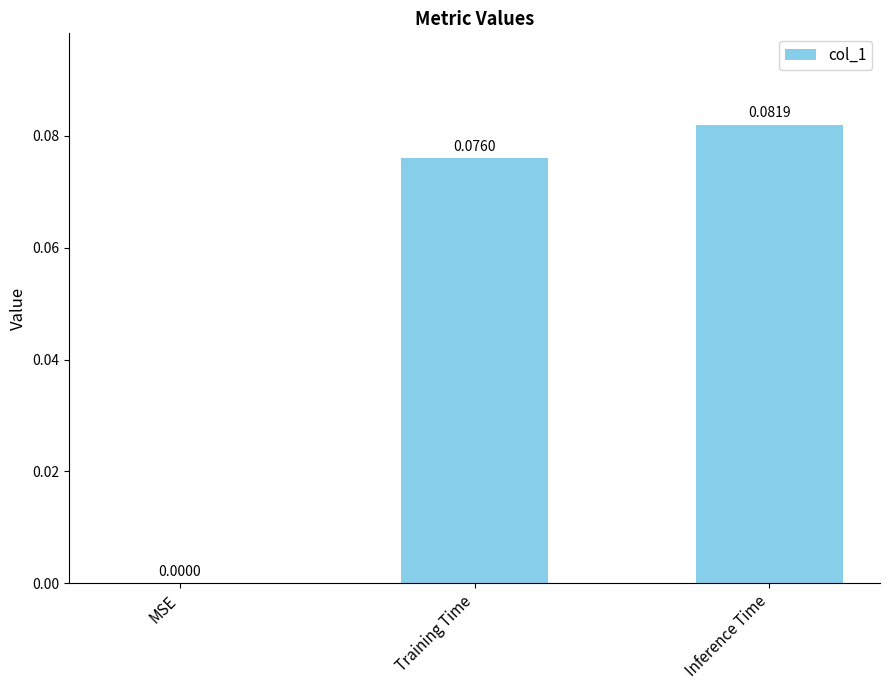

At which label is the value closest to 0?

MSE